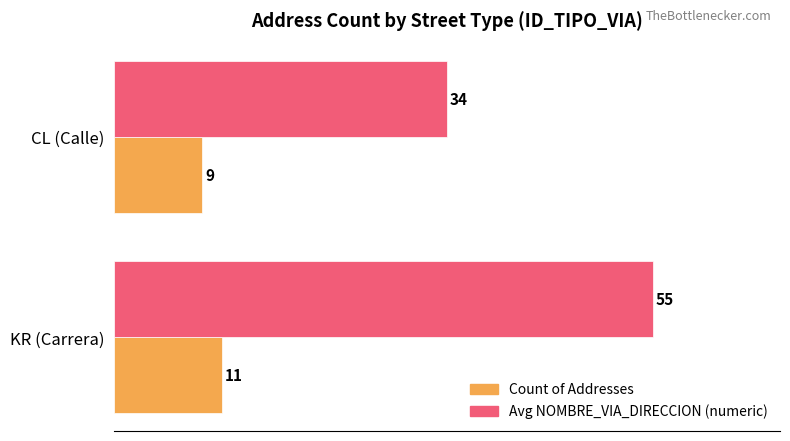

At how many categories does at least one series exceed 35?

1